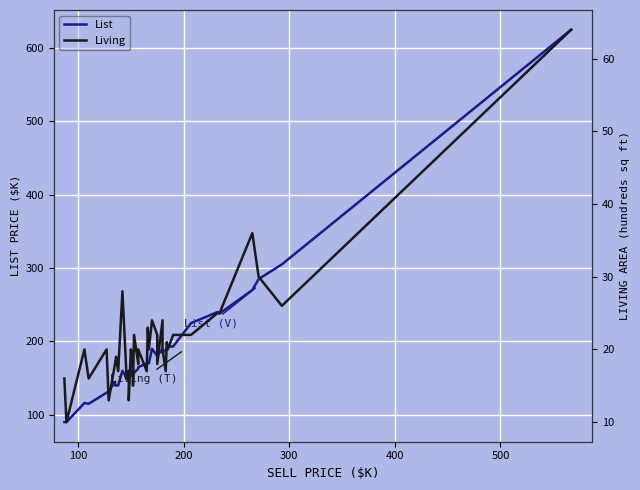

What is the value of the List point at the 29th from the left?

185